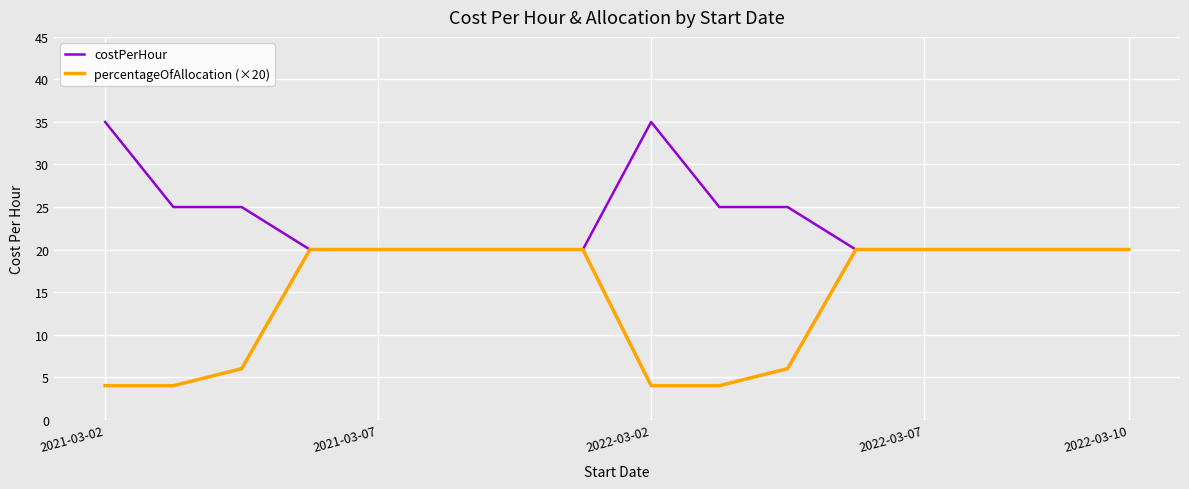

Which series has the largest total across all categories?

costPerHour